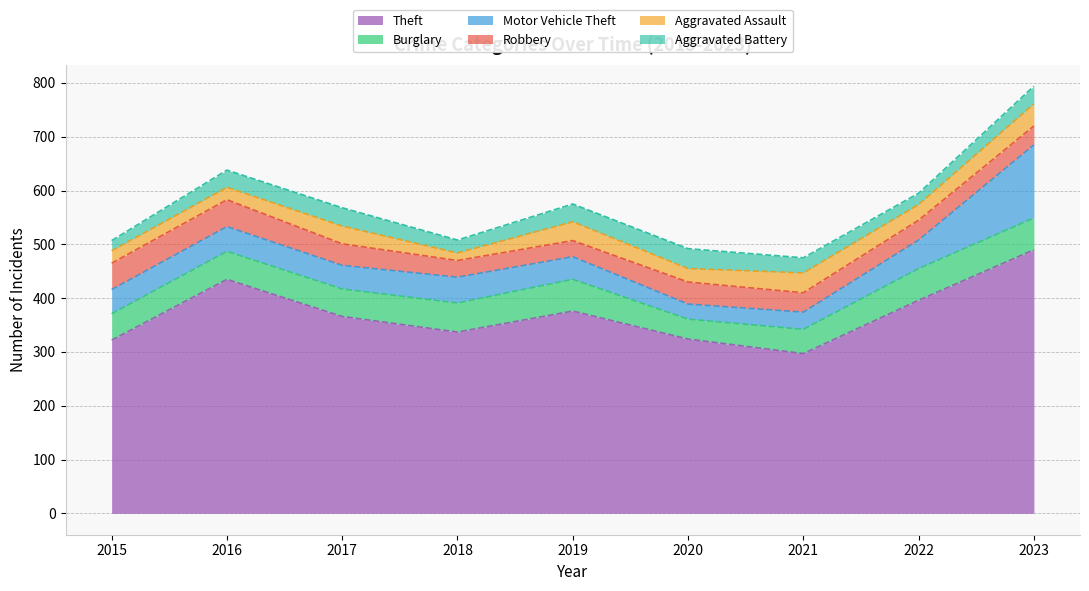

At which label is Aggravated Assault closest to 27?

2020